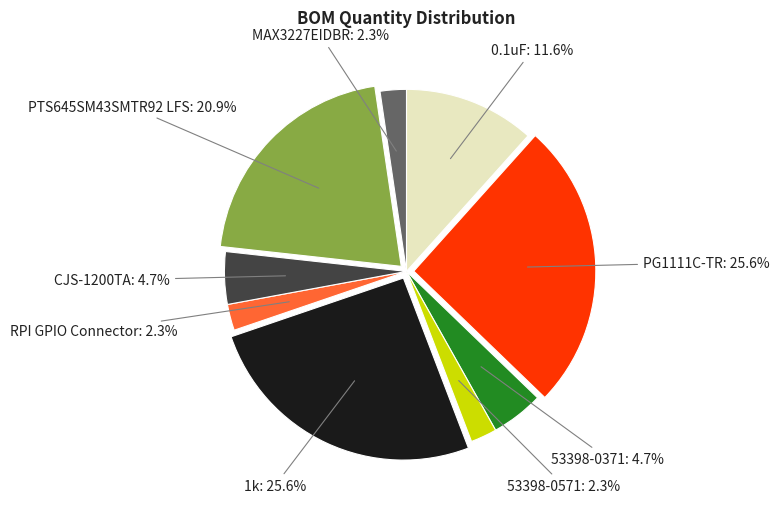

What portion of the pie excludes 1k?

74.4%